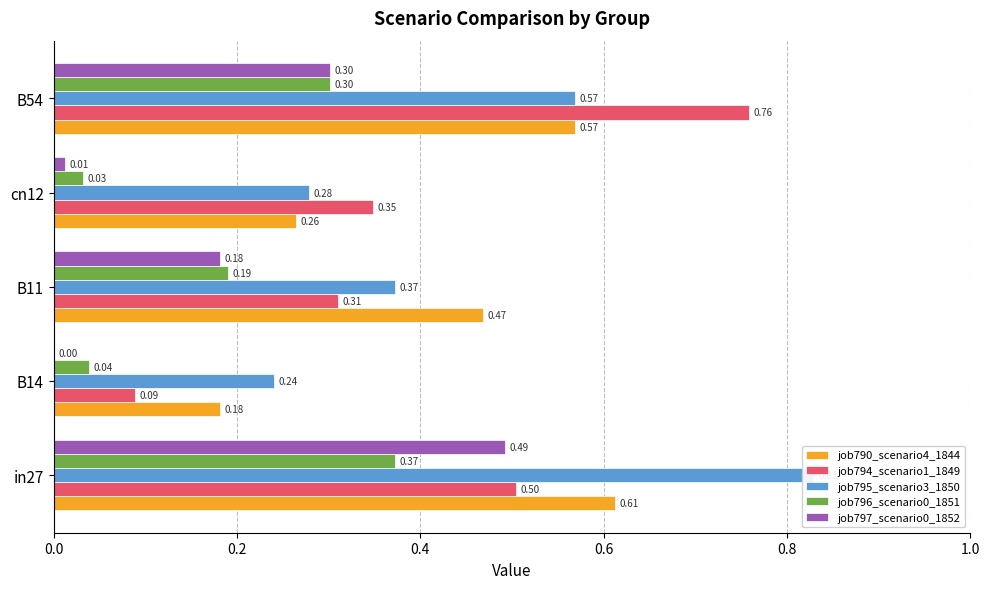

How many job790_scenario4_1844 values are between 0 and 1?

5